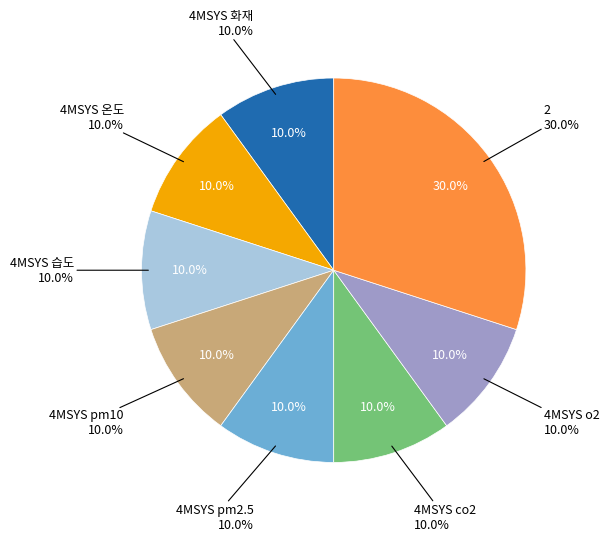

Rank the categories by value from highest to lowest.

2, 4MSYS 화재, 4MSYS 온도, 4MSYS 습도, 4MSYS pm10, 4MSYS pm2.5, 4MSYS co2, 4MSYS o2